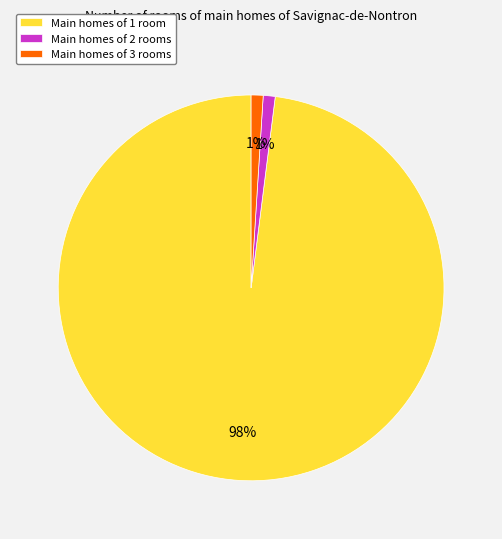

How many segments does this pie chart have?

3